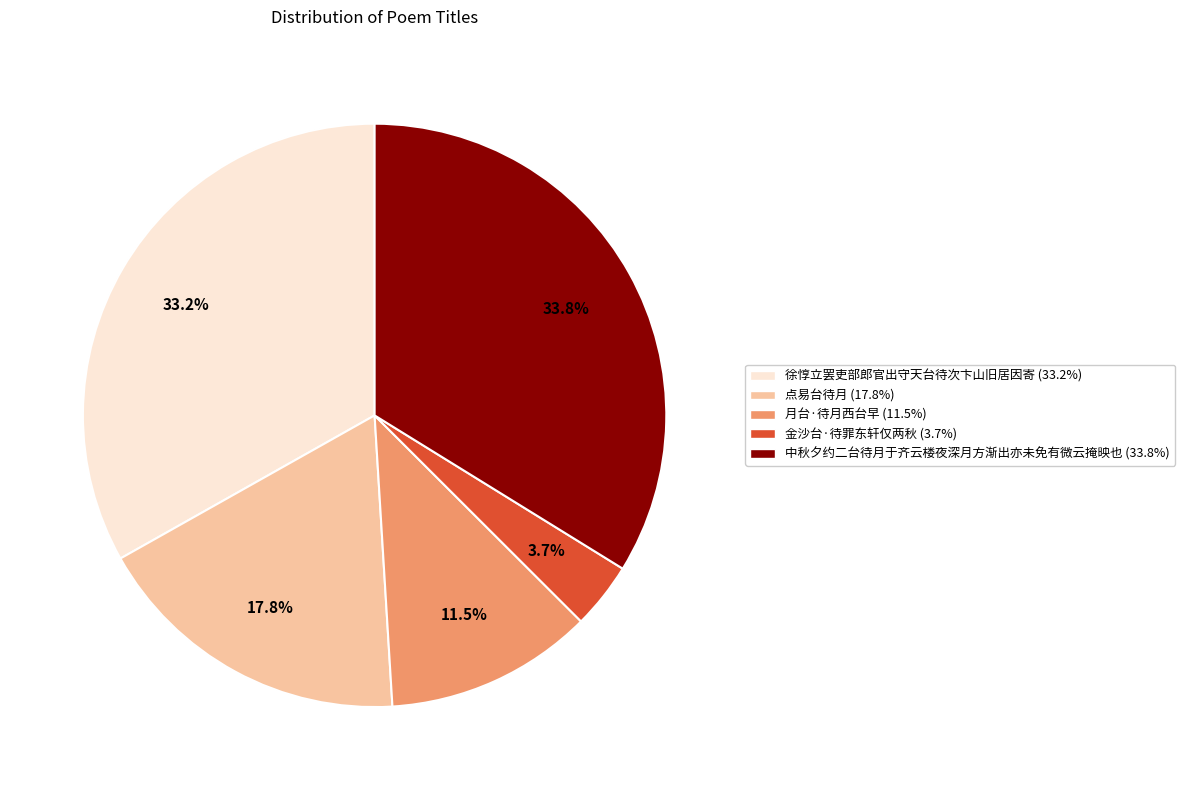

How many segments does this pie chart have?

5